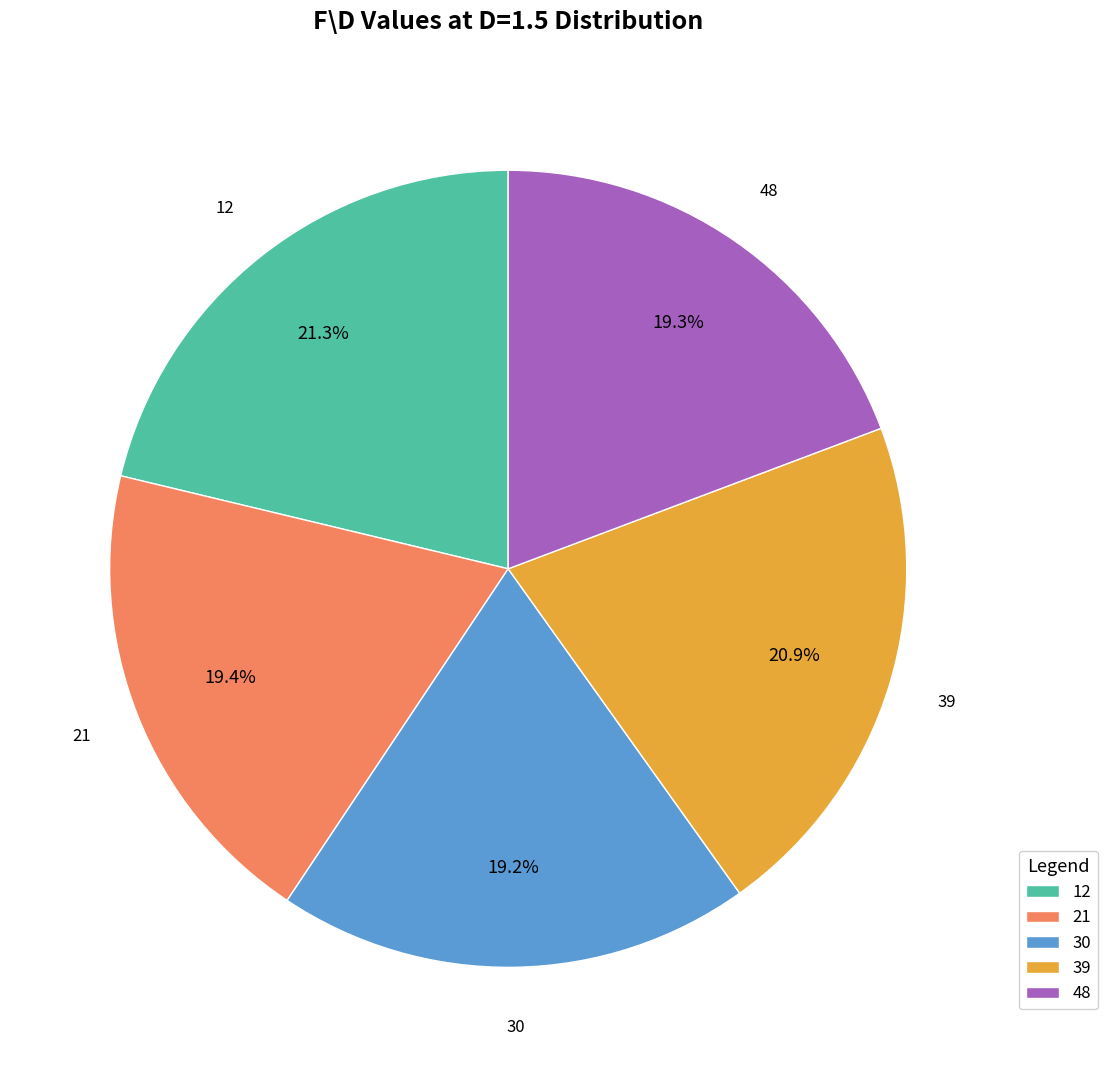

How many segments does this pie chart have?

5